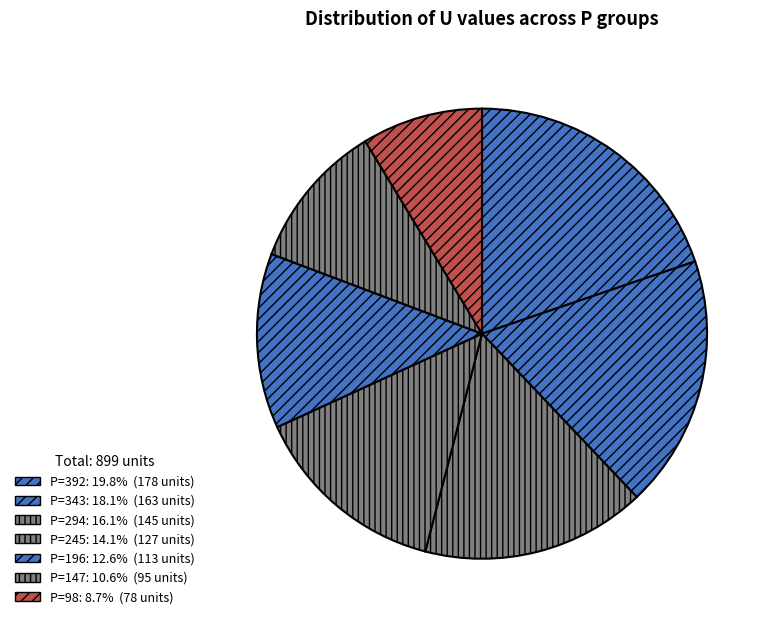

Which category has the biggest portion of the pie?

392